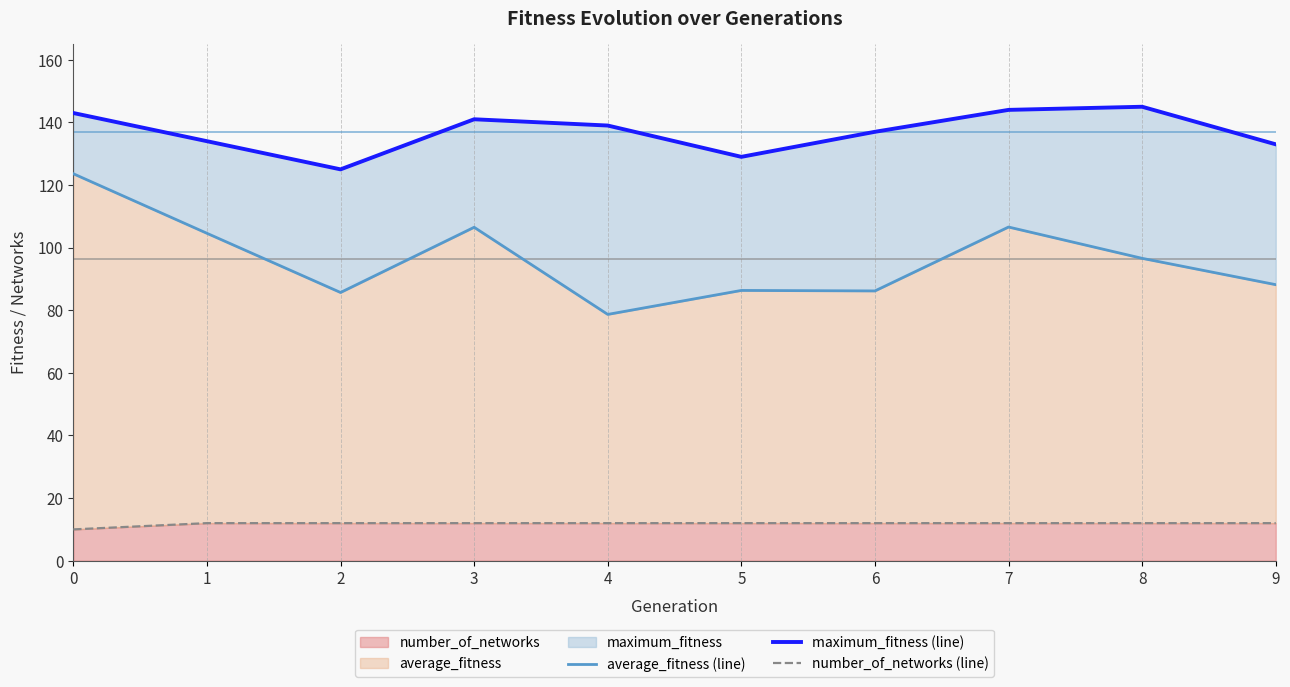

The maximum_fitness (line) series shows 32.6 at 2. True or false?

False